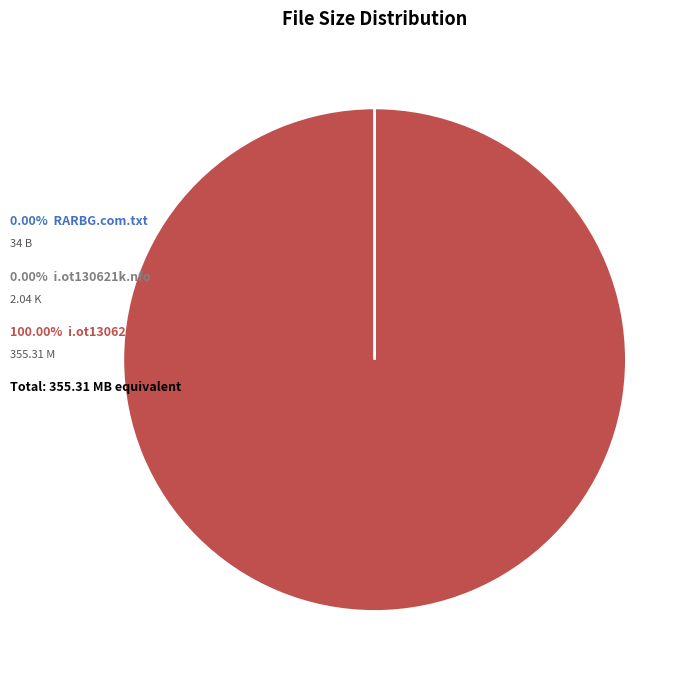

Does any single category account for the majority?

Yes